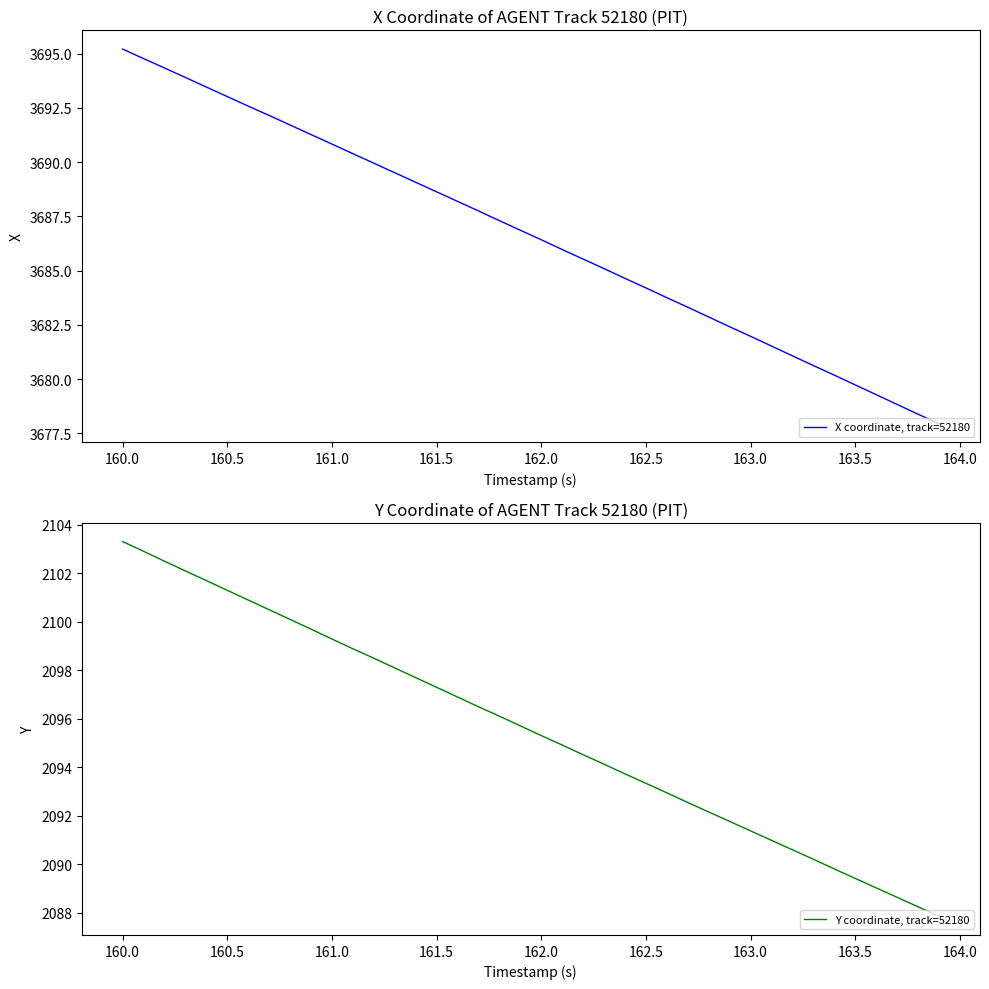

True or false: X coordinate, track=52180 and Y coordinate, track=52180 intersect in this chart.

False